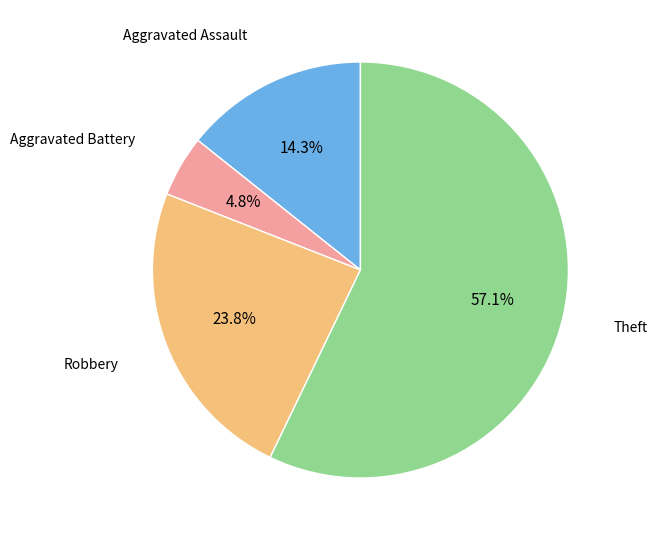

Does any single category account for the majority?

Yes